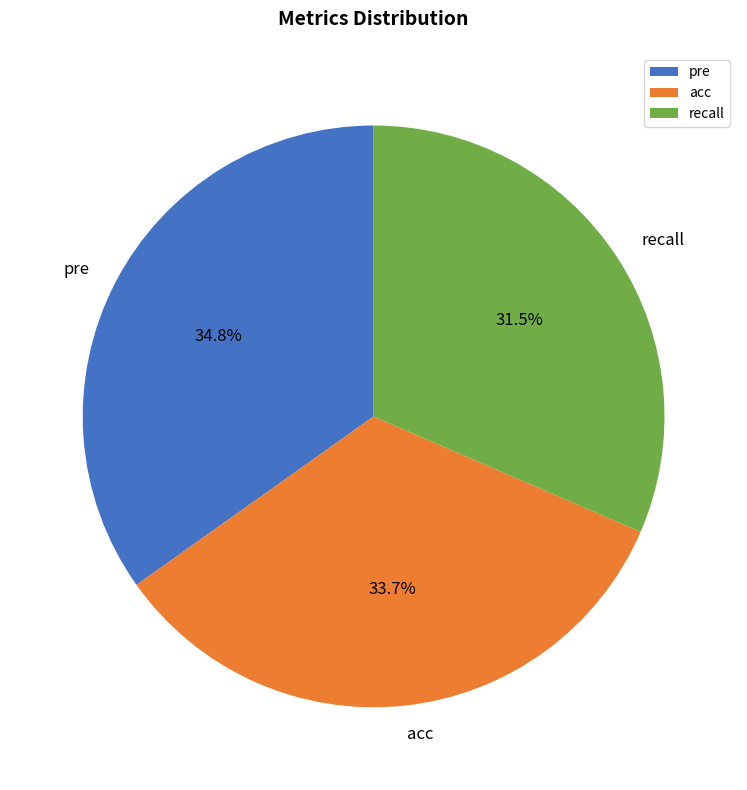

To the nearest percent, what portion does acc represent?

34%